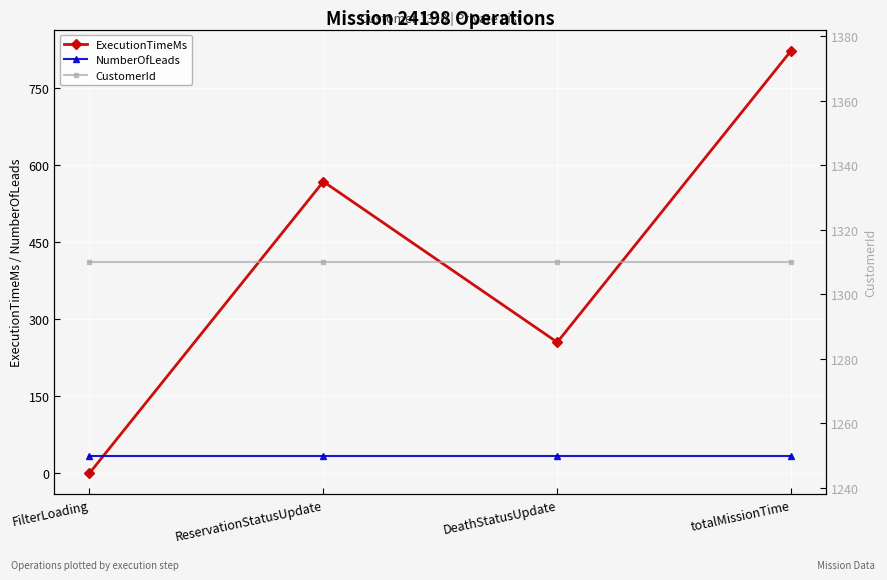

Is the value of ExecutionTimeMs at ReservationStatusUpdate greater than the value of NumberOfLeads at FilterLoading?

Yes